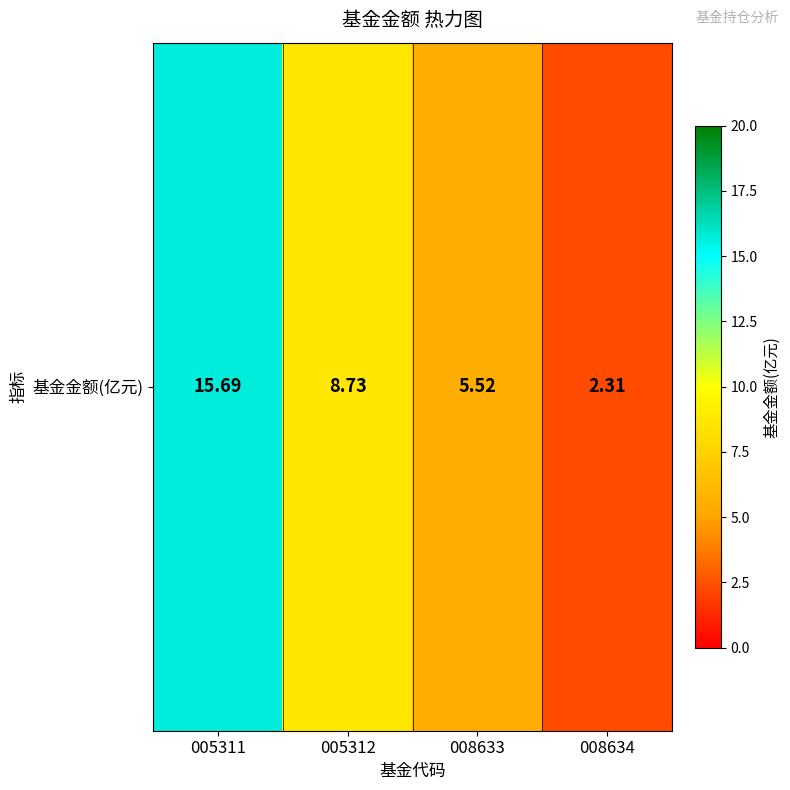

Approximately how many times larger is the value at 008634 compared to 005312?

0.3